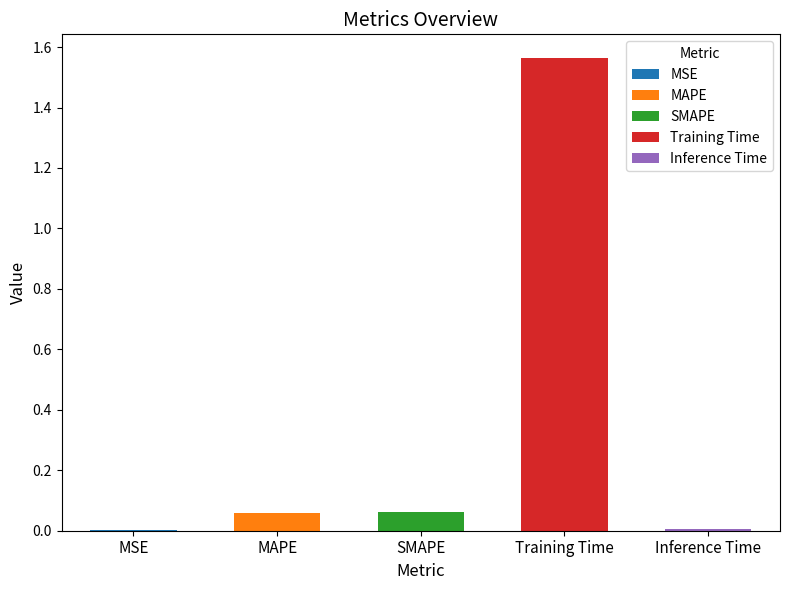

What is the change in value from Training Time to Inference Time?

-1.6